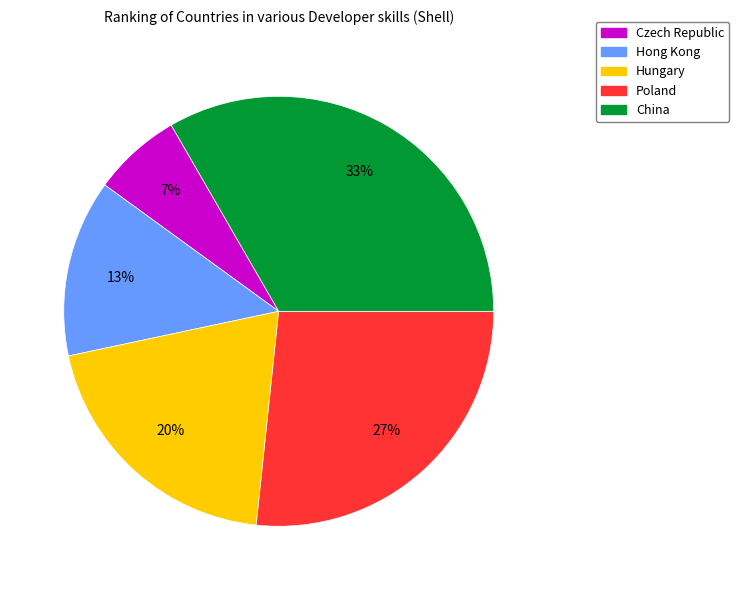

To the nearest percent, what portion does Poland represent?

27%